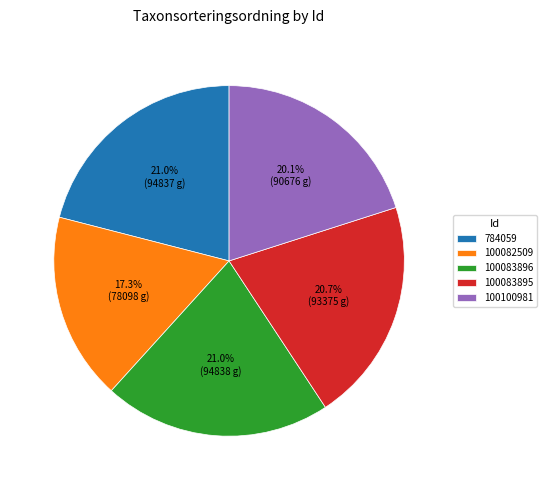

What percentage is NOT represented by 100083896?

79.0%